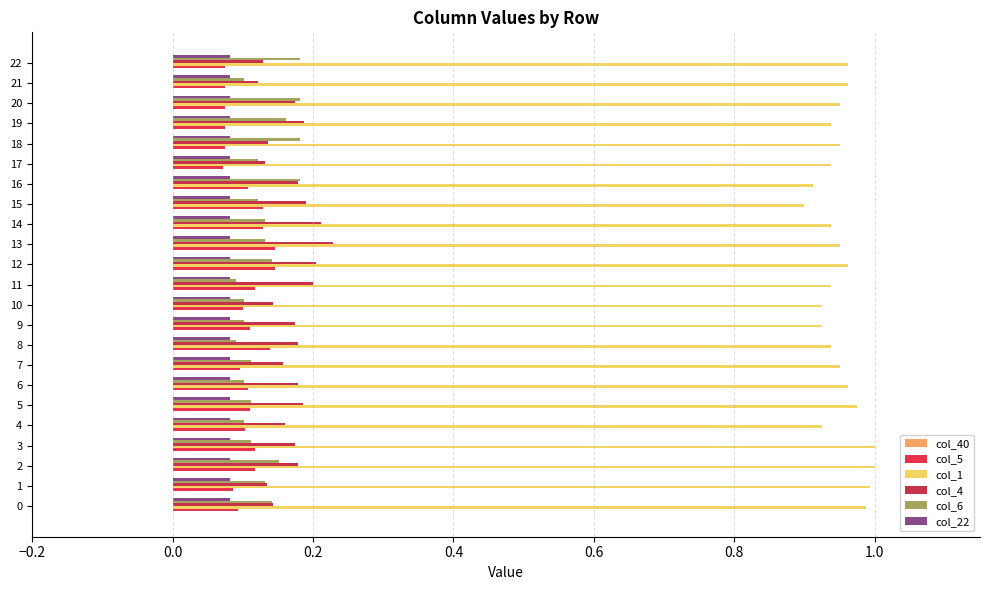

Rank the series by their maximum value, from lowest to highest.

col_22, col_5, col_6, col_4, col_1